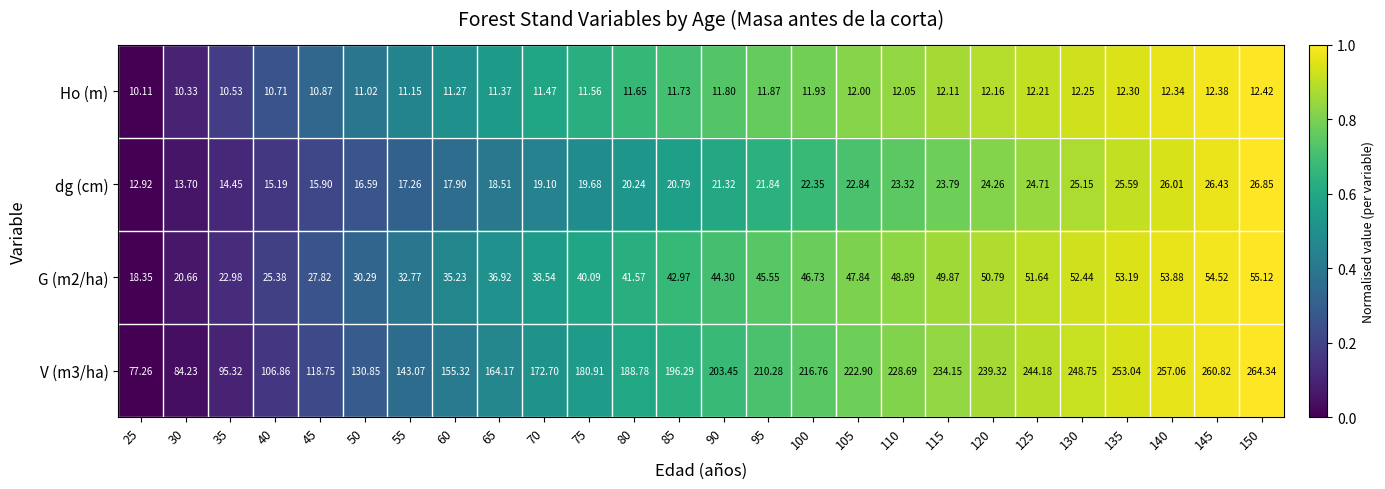

Is the value of dg (cm) at 110 greater than the value of G (m2/ha) at 80?

No